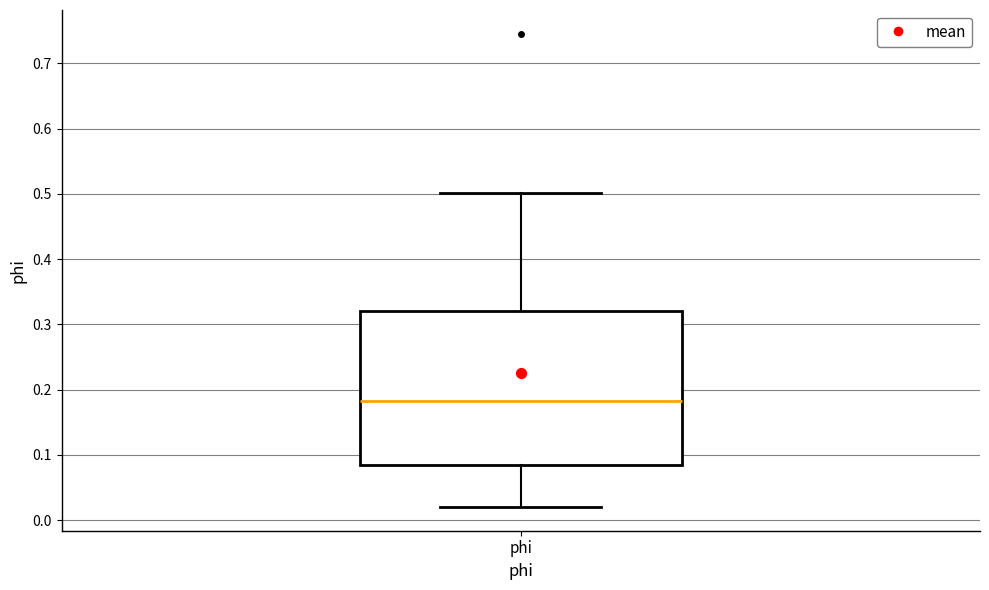

Read this box plot against the y-axis: the position of the median line, the range covered by the box, and the ends of both whiskers. The values are not printed on the chart, so give them approximately, as read against the axis.

median 0.18, box 0.09 to 0.32, whiskers 0.02 to 0.50